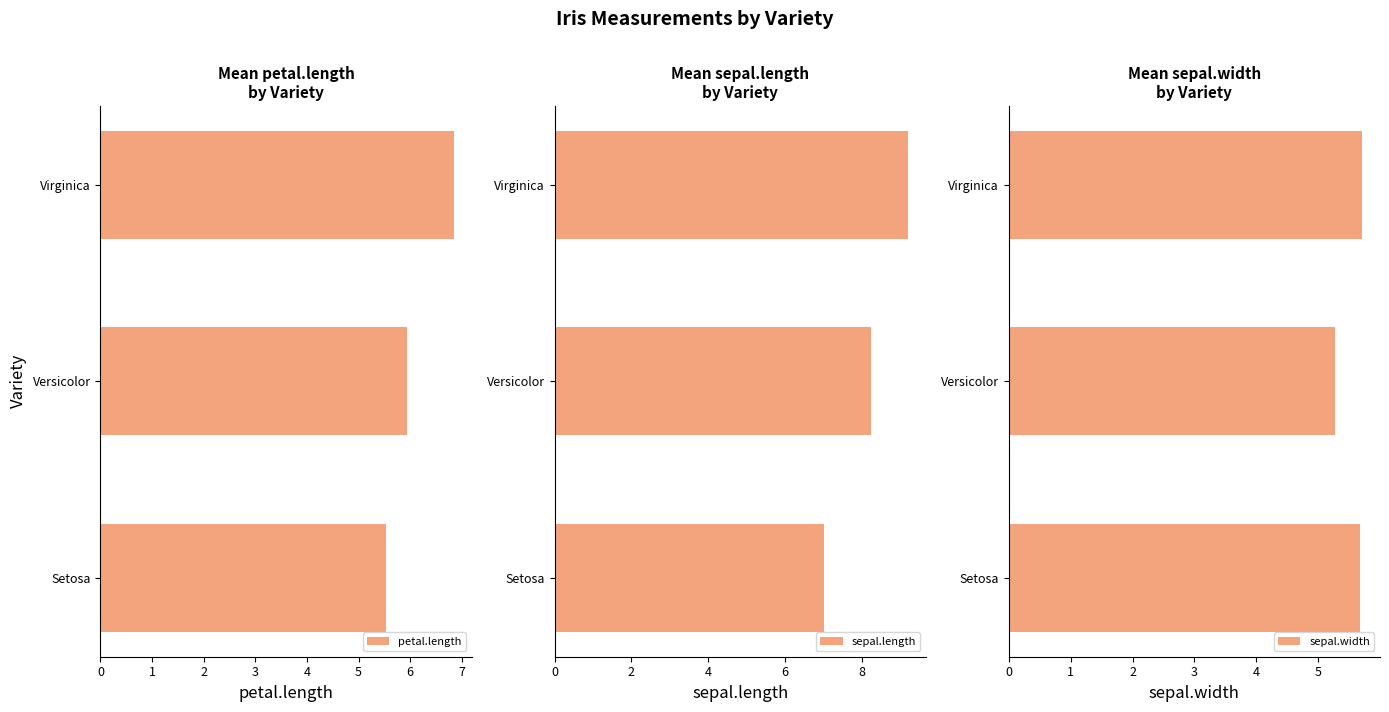

At how many categories does at least one series exceed 8?

2